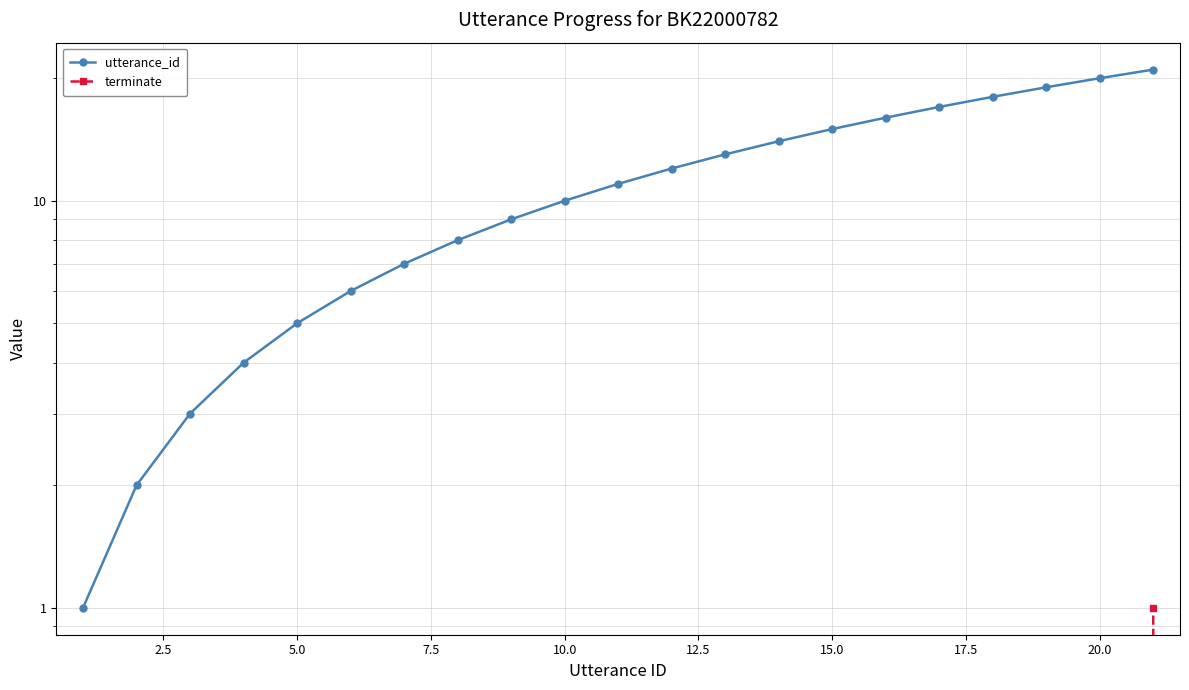

How many lines are shown in the chart?

2